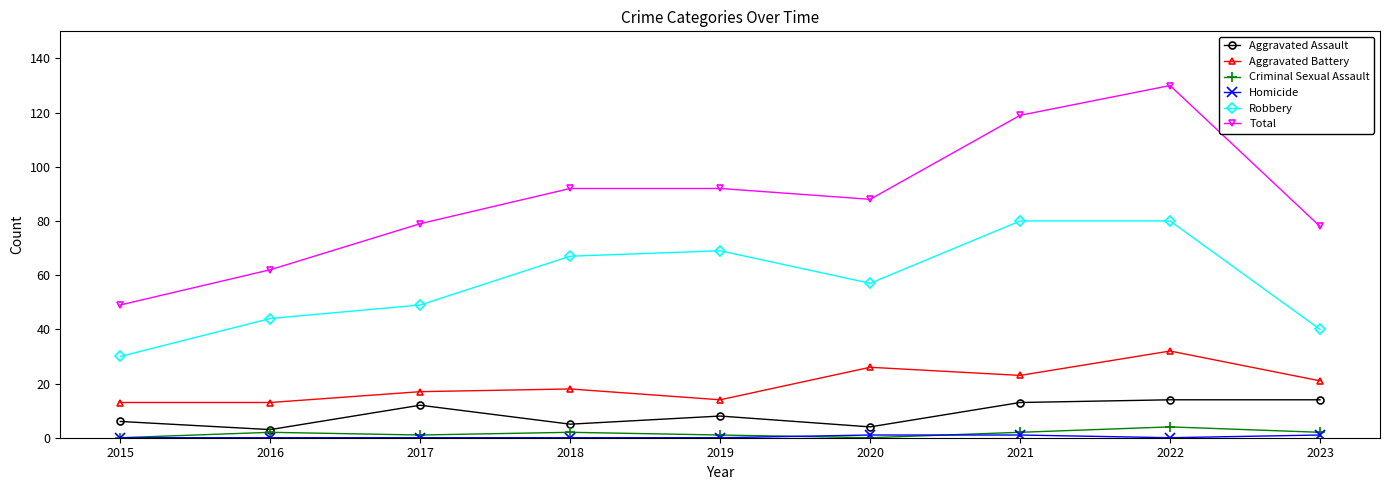

What is the difference between the maximum and minimum values in the Criminal Sexual Assault series?

4